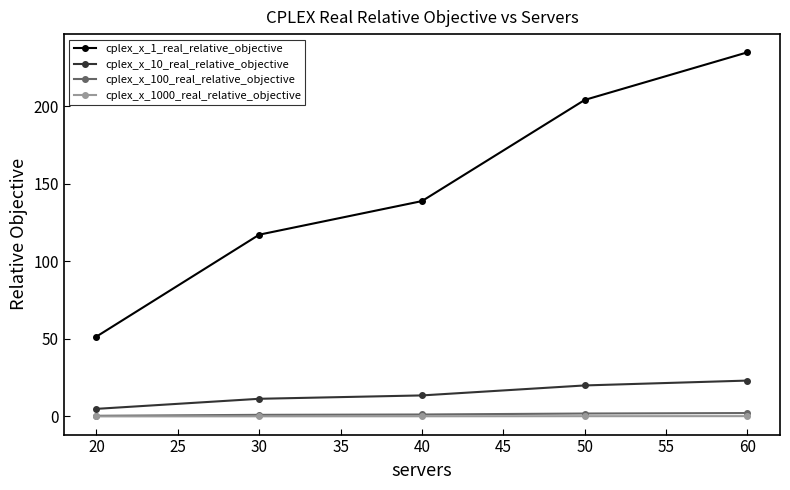

What is the value of the cplex_x_1_real_relative_objective point at the 3rd from the left?

138.8